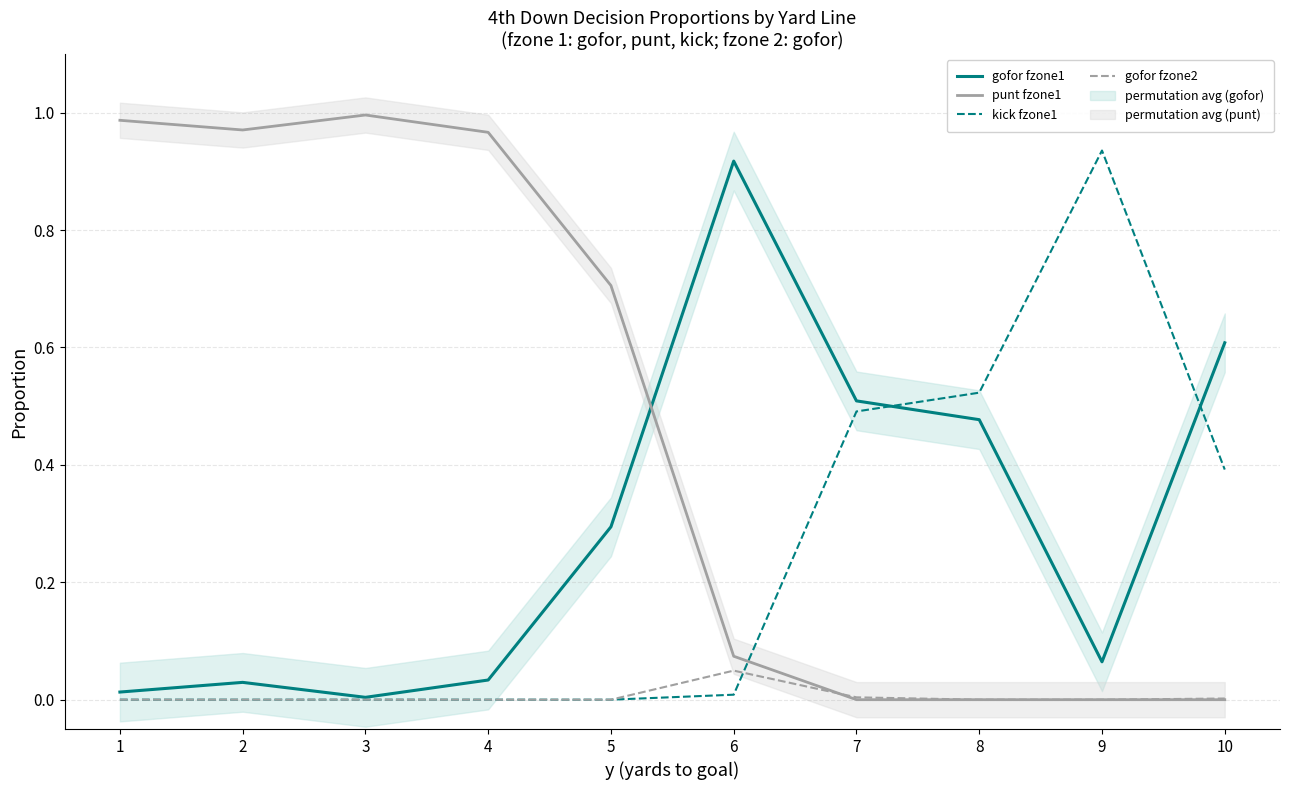

How many lines are shown in the chart?

4